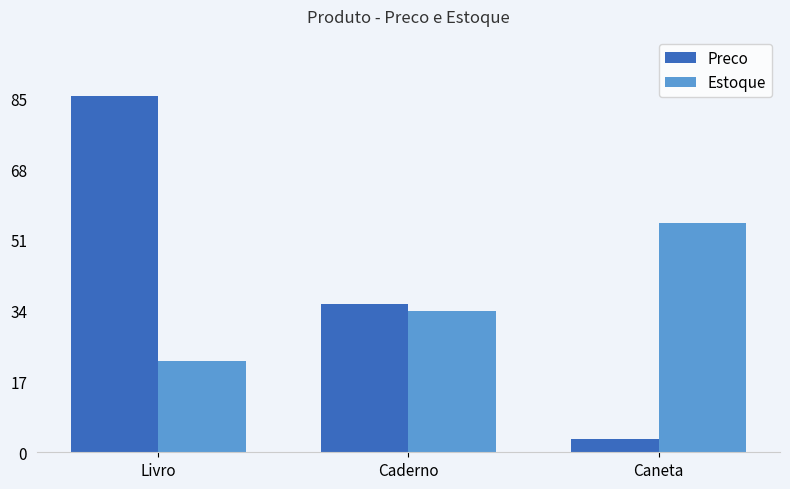

What is the approximate value of Preco at Caderno?

35.6